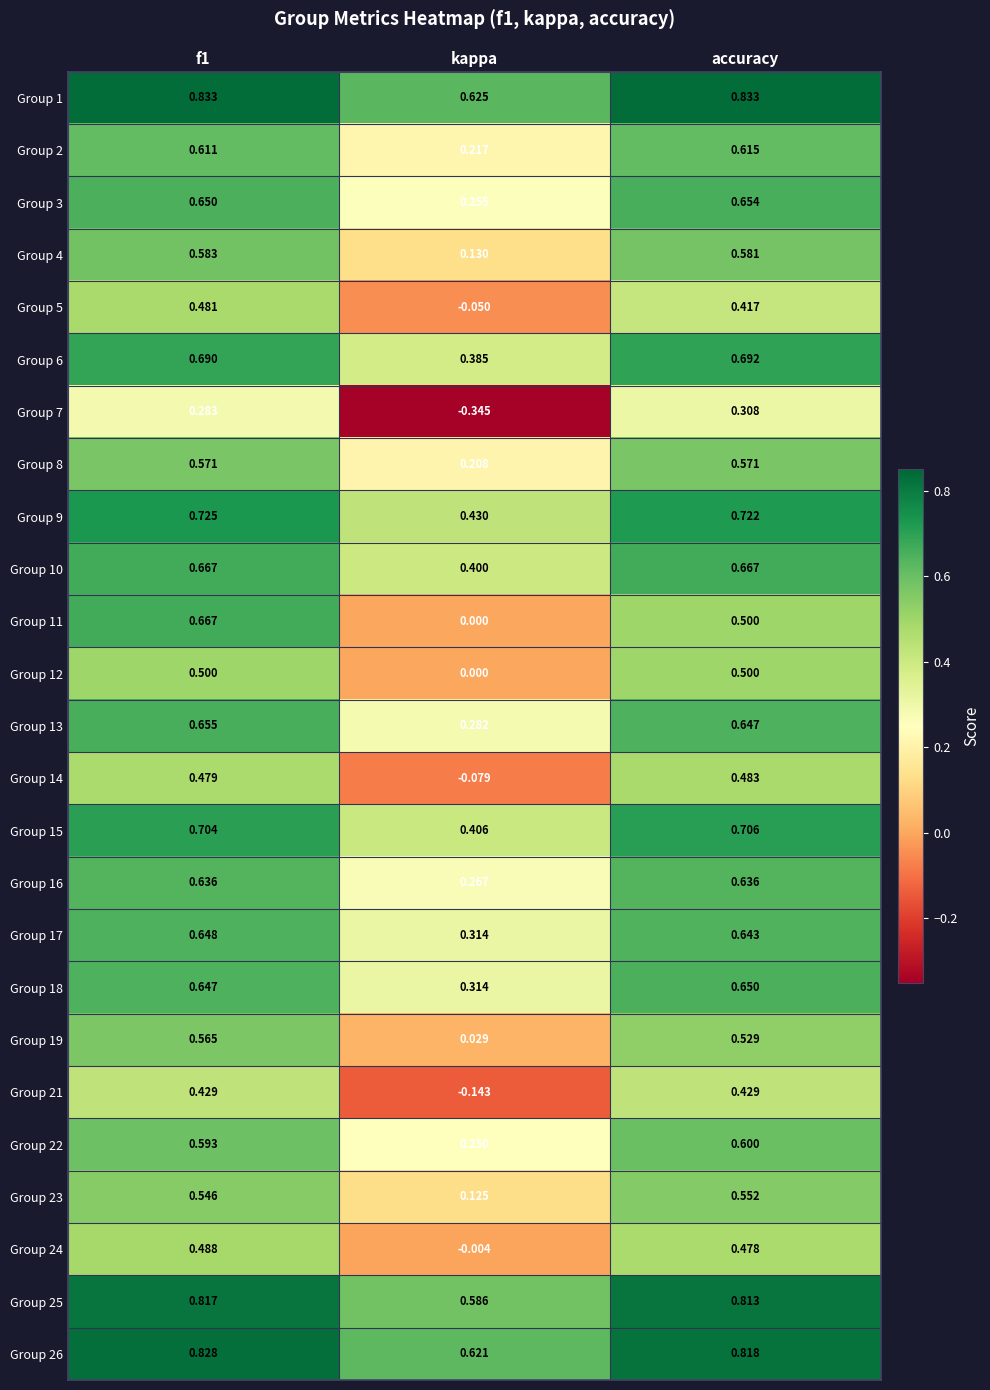

Is the value of Group 9 at f1 greater than the value of Group 26 at accuracy?

No